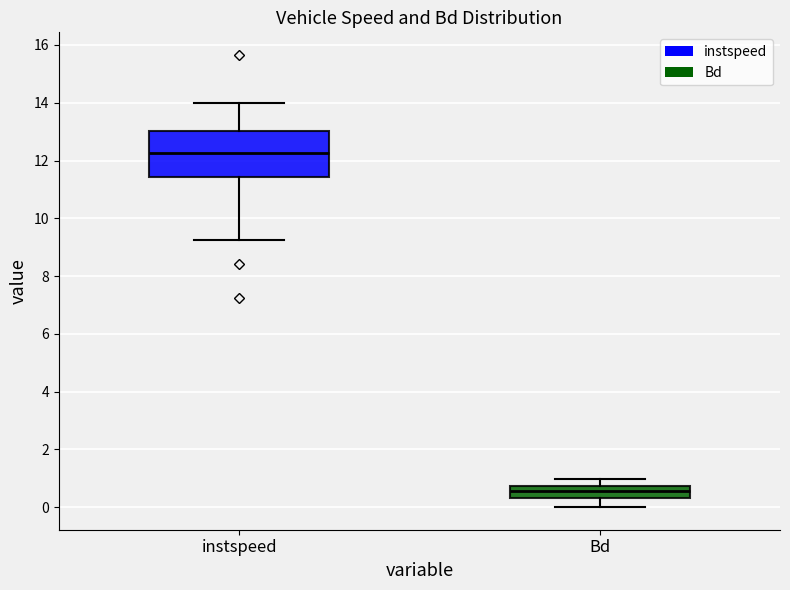

Reading left to right, transcribe this box plot: for each box, give where its median line is, the range the box spans, and where its two whiskers end, as read against the y-axis. The values are not printed on the chart, so give them approximately, as read against the axis.

instspeed: median 12.2, box 11.4 to 13.0, whiskers 9.2 to 14.0
Bd: median 0.6, box 0.4 to 0.8, whiskers 0.0 to 1.0